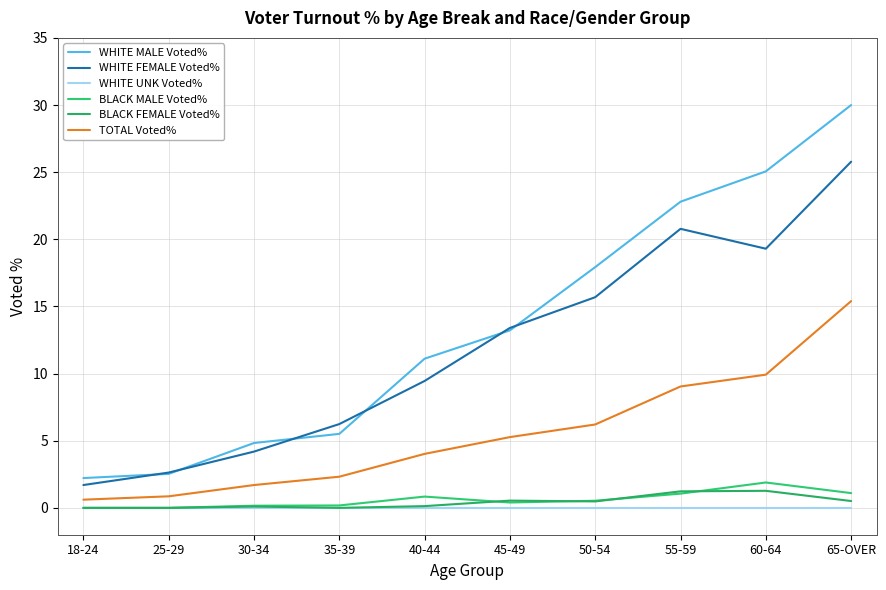

At 65-OVER, list the series in order from largest to smallest.

WHITE MALE Voted%, WHITE FEMALE Voted%, TOTAL Voted%, BLACK MALE Voted%, BLACK FEMALE Voted%, WHITE UNK Voted%